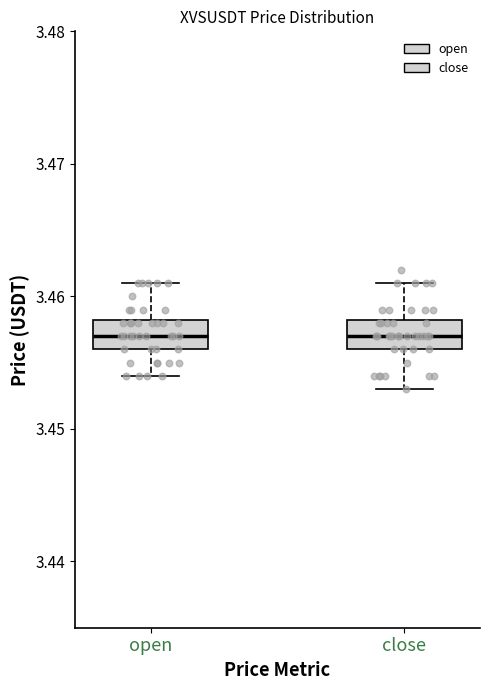

Reading left to right, transcribe this box plot: for each box, give where its median line is, the range the box spans, and where its two whiskers end, as read against the y-axis. The values are not printed on the chart, so give them approximately, as read against the axis.

open: median 3.457, box 3.456 to 3.458, whiskers 3.454 to 3.461
close: median 3.457, box 3.456 to 3.458, whiskers 3.453 to 3.461